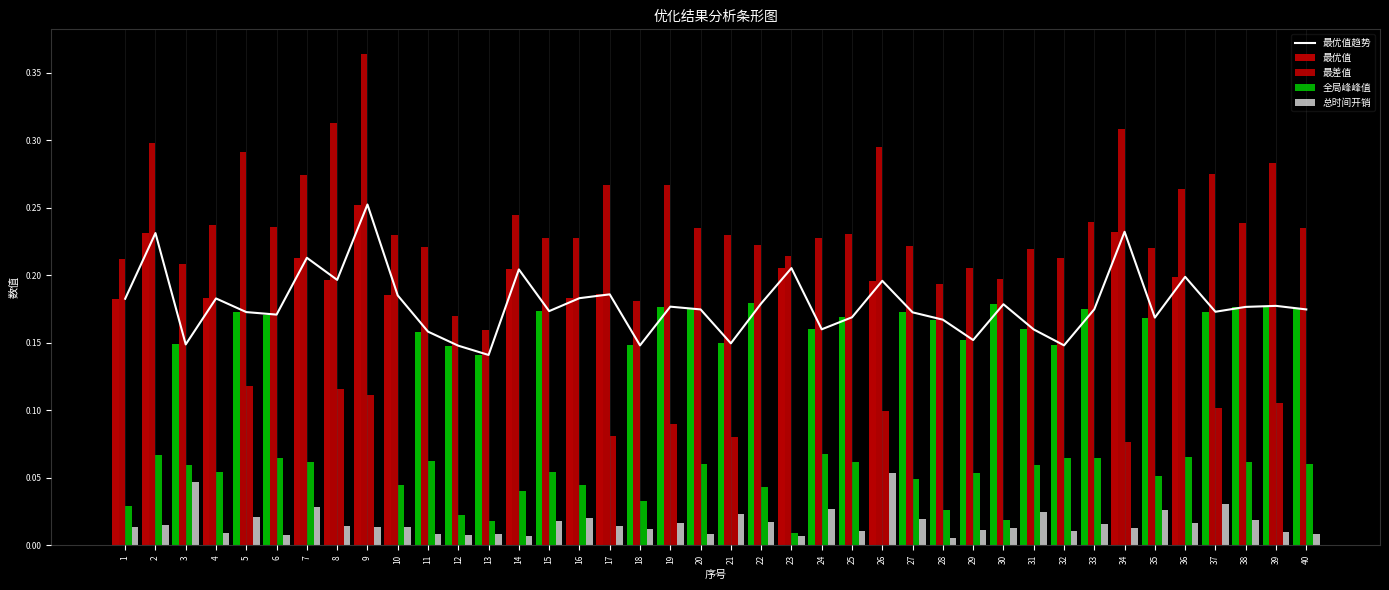

Rank the series at 14 from lowest to highest value.

总时间开销, 全局峰峰值, 最优值趋势, 最优值, 最差值